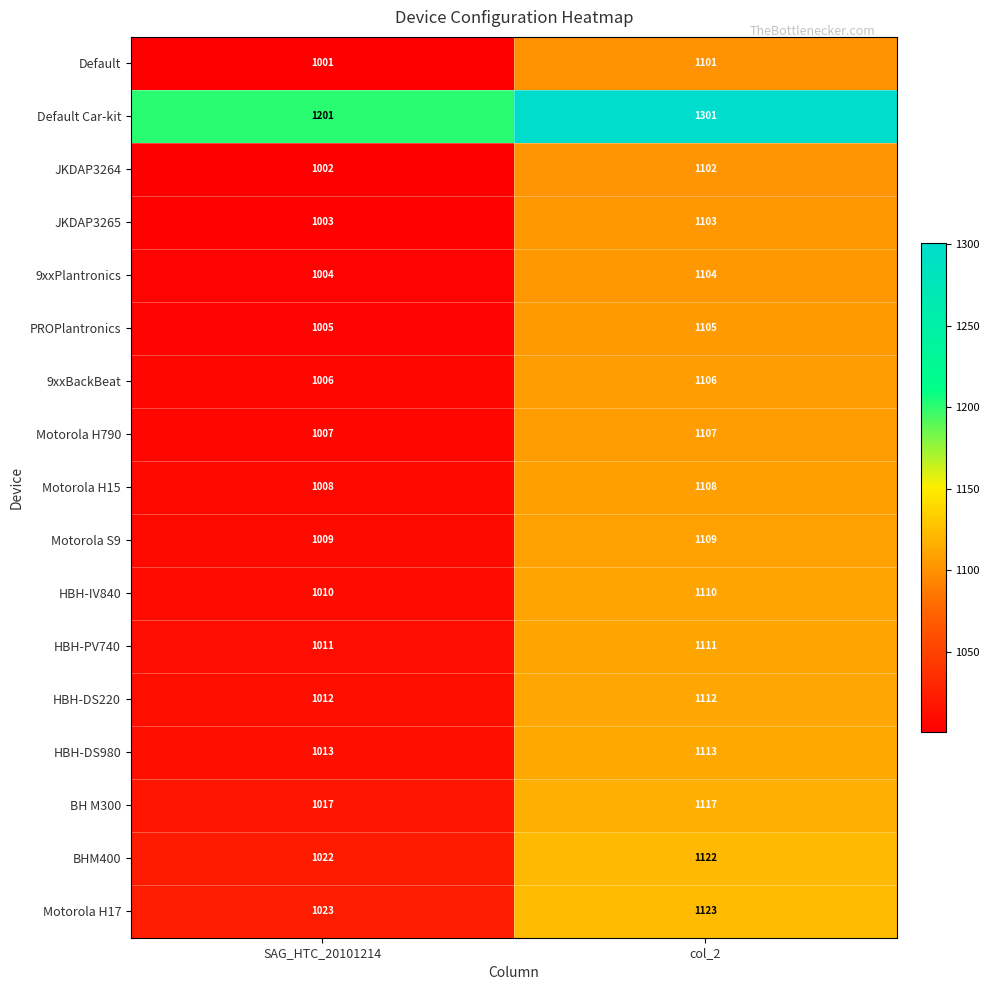

What is the difference between the highest and lowest values at SAG_HTC_20101214?

200